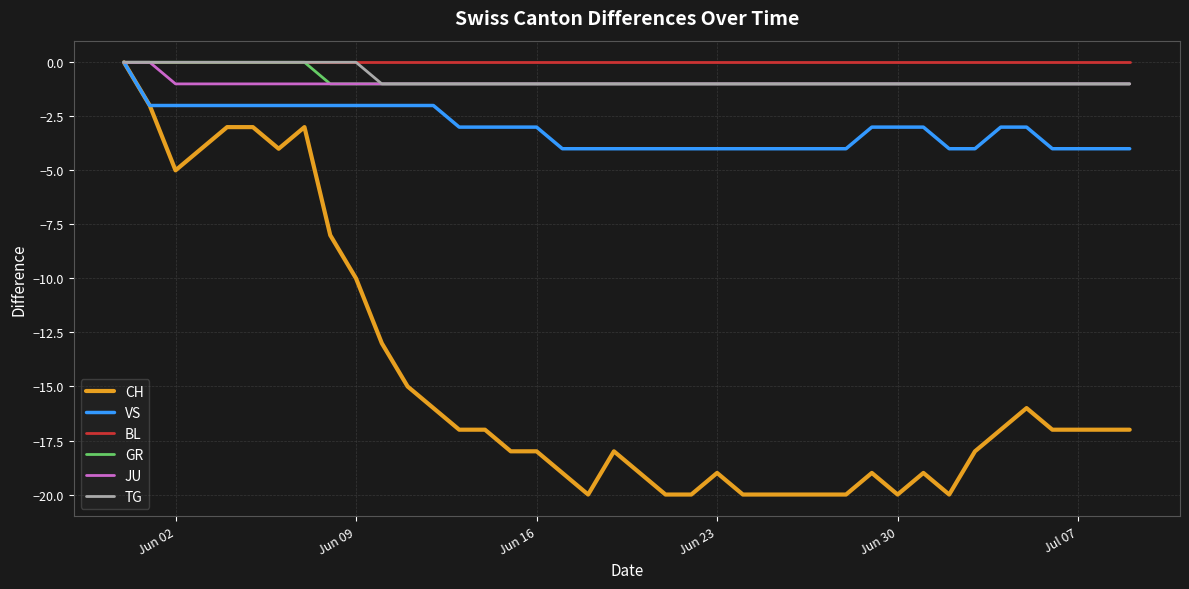

What is the difference between the maximum and minimum values in the VS series?

4